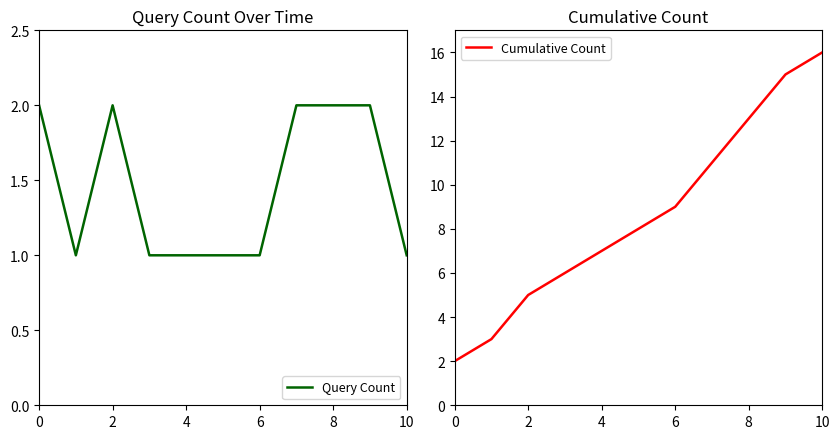

Count the number of categories in the chart.

11